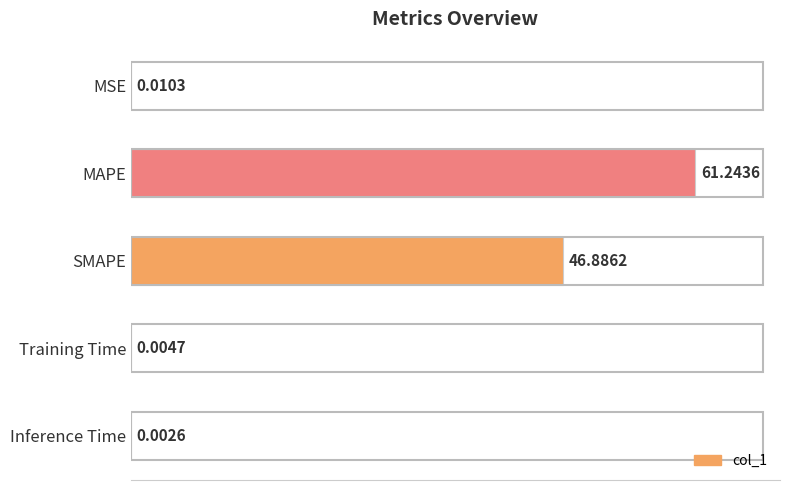

What is the change in value from MSE to MAPE?

+61.2